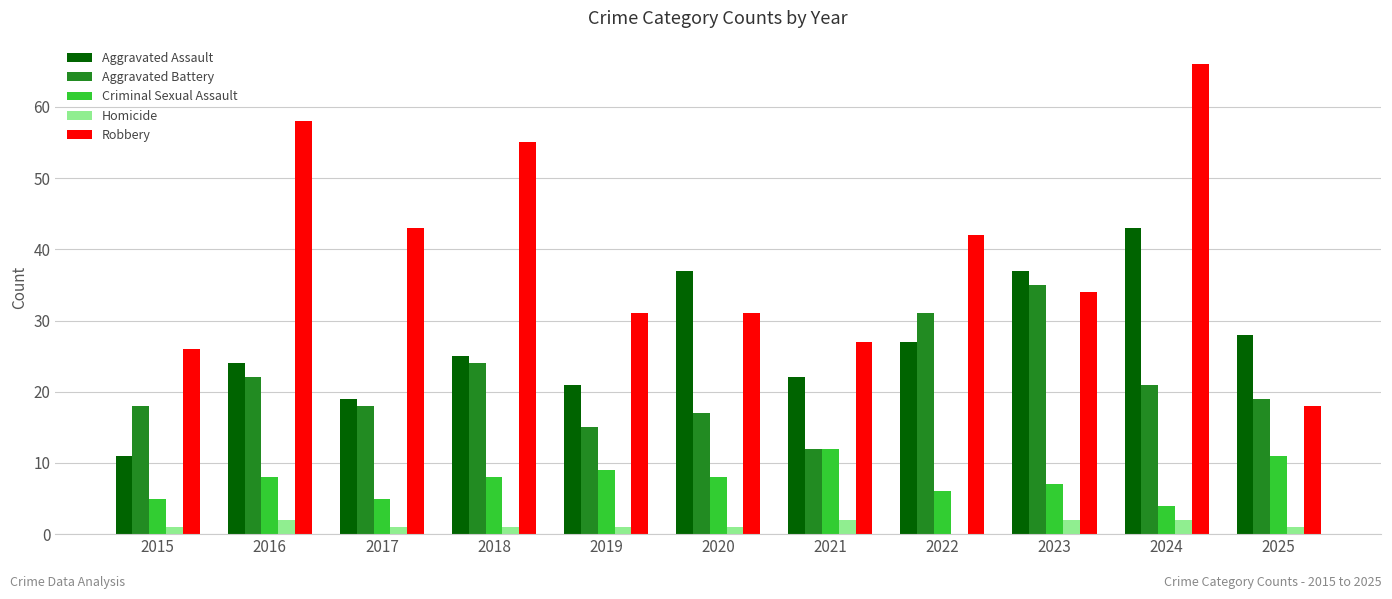

At which category is the sum across all series the highest?

2024